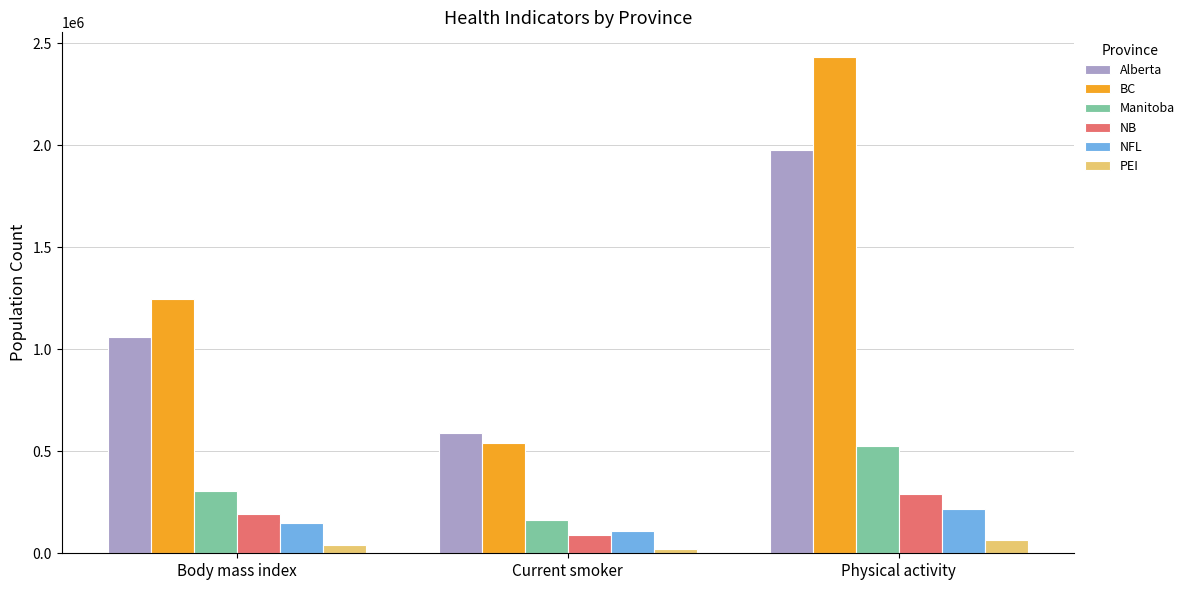

How many data points does each series have?

3